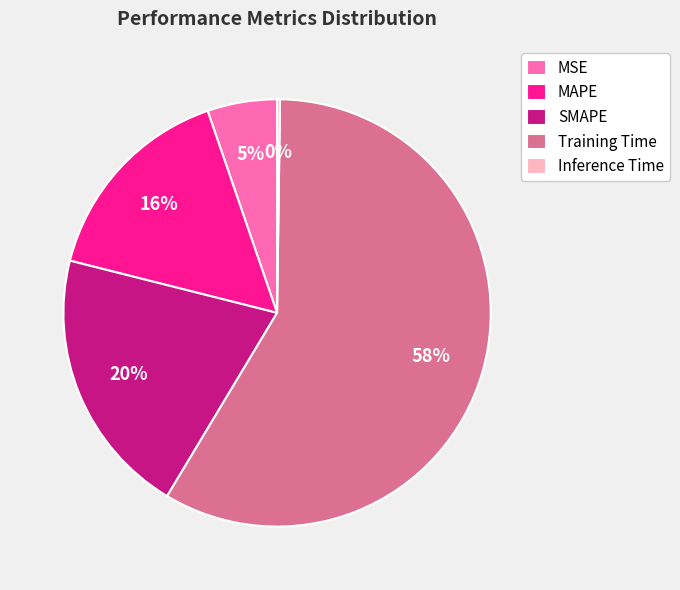

To the nearest percent, what portion does MAPE represent?

16%